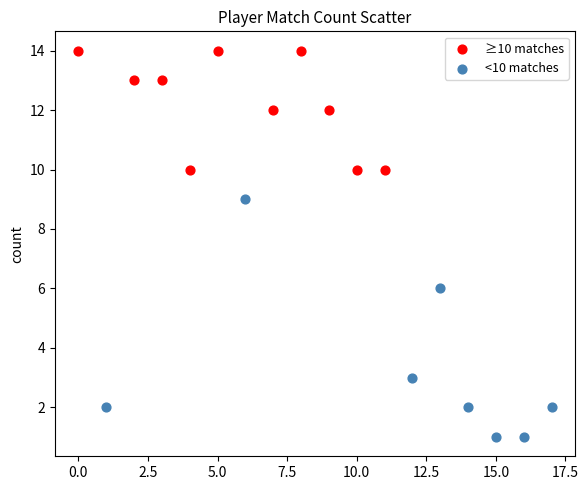

Which series has the widest spread of Y values?

<10 matches